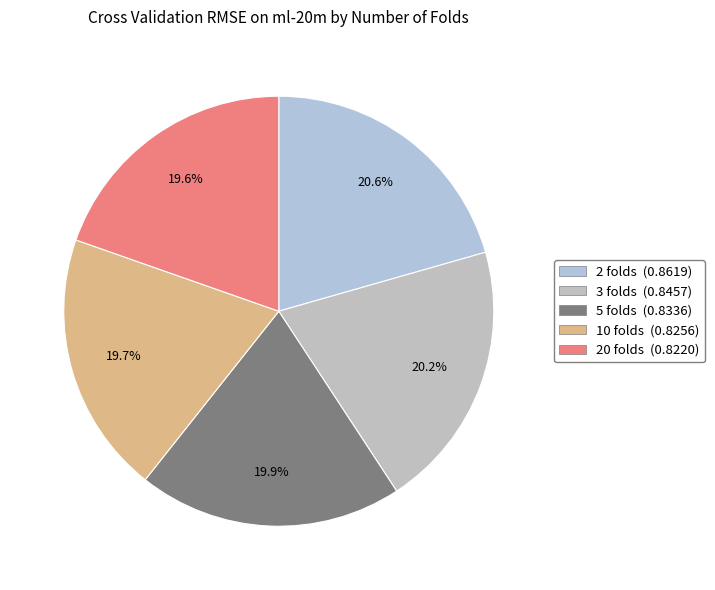

How many segments does this pie chart have?

5